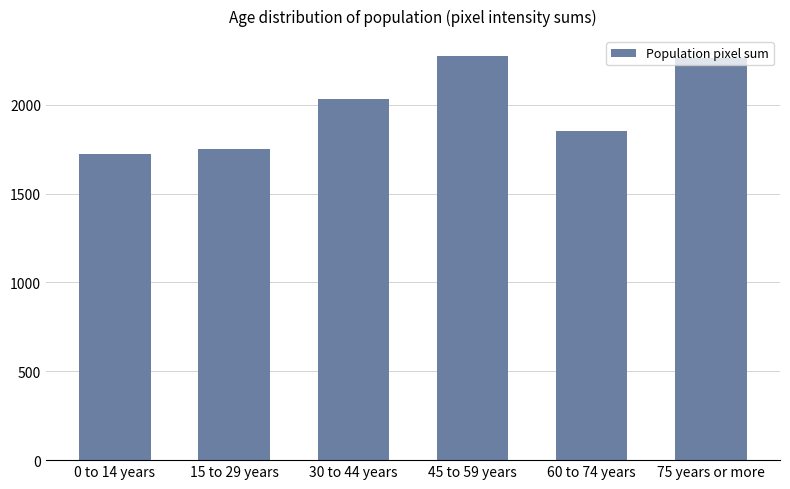

How many categories are shown in the chart?

6